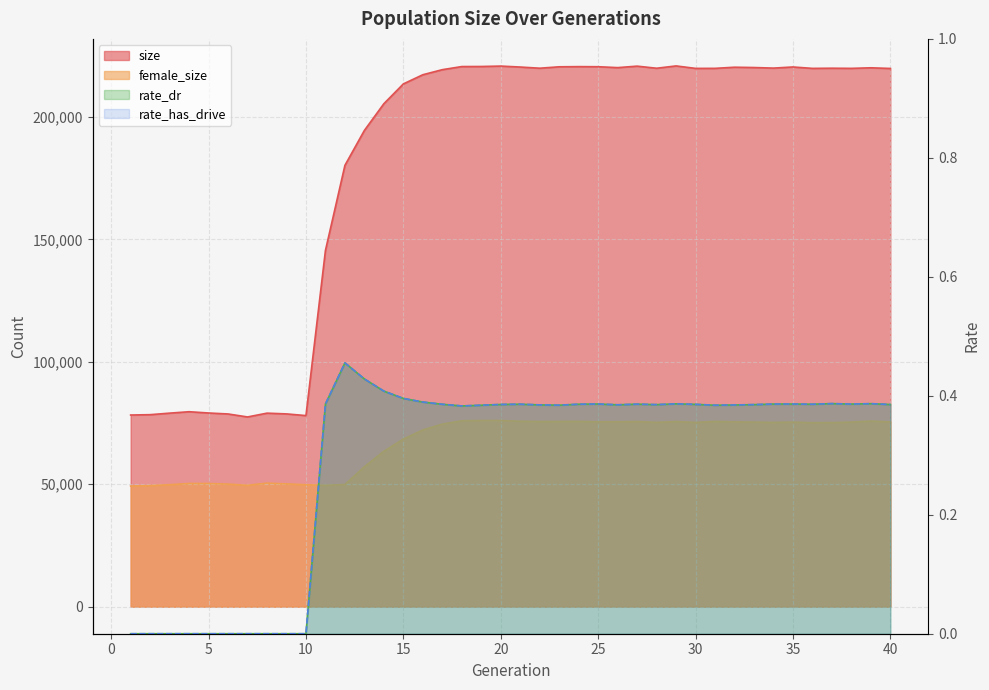

How many values in the female_size series are below 75240?

20